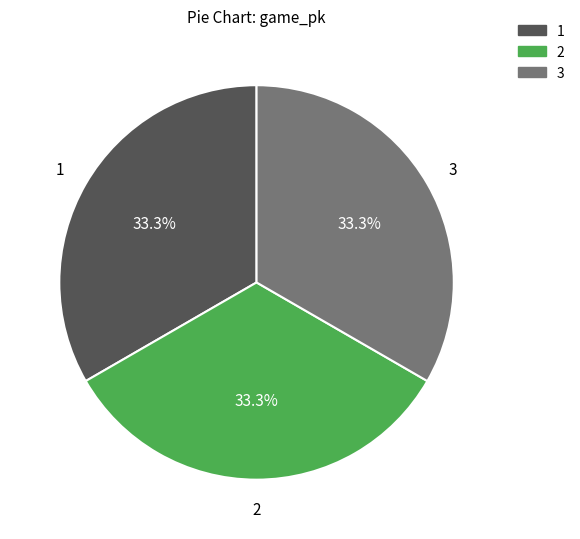

Approximately how many times larger is the value at 1 compared to 2?

1.0